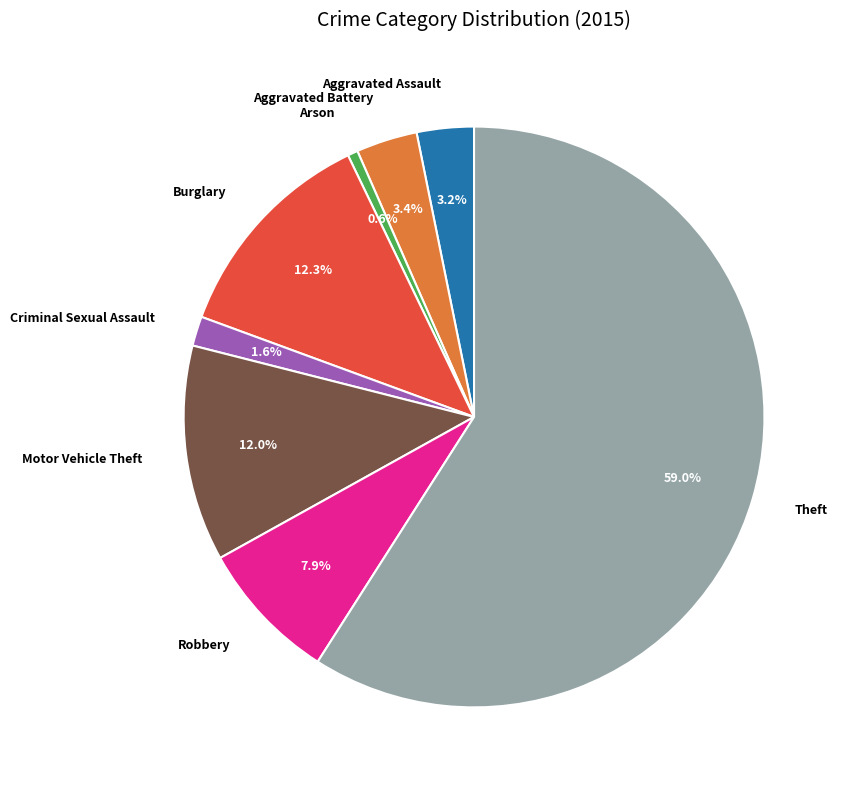

Between Aggravated Battery and Robbery, which is larger?

Robbery